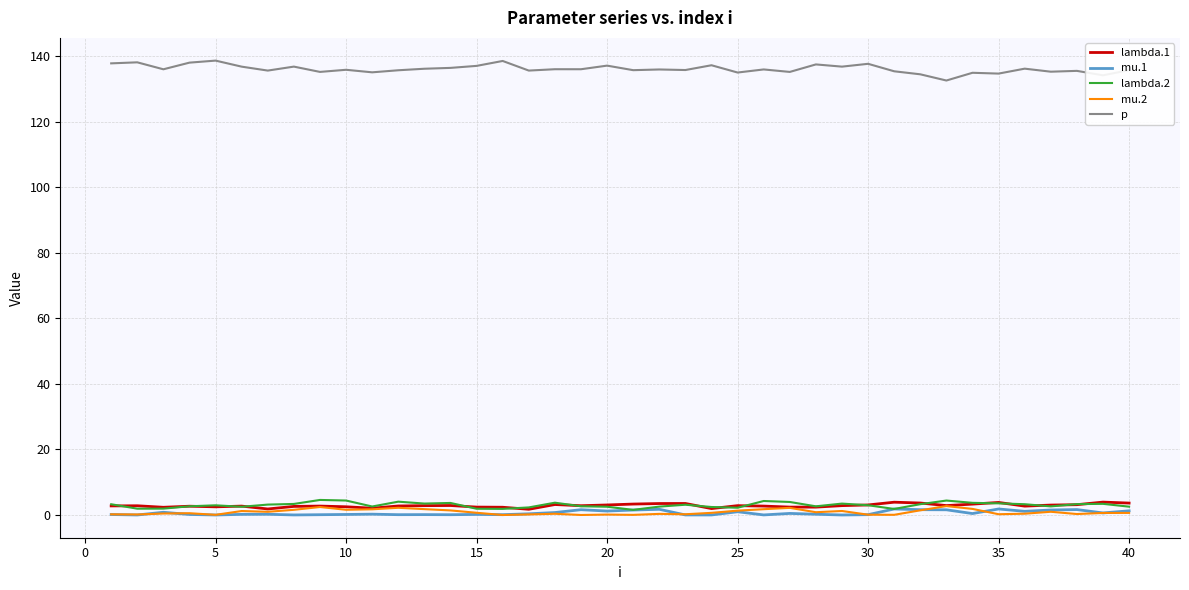

True or false: lambda.2 and p cross at least once.

False